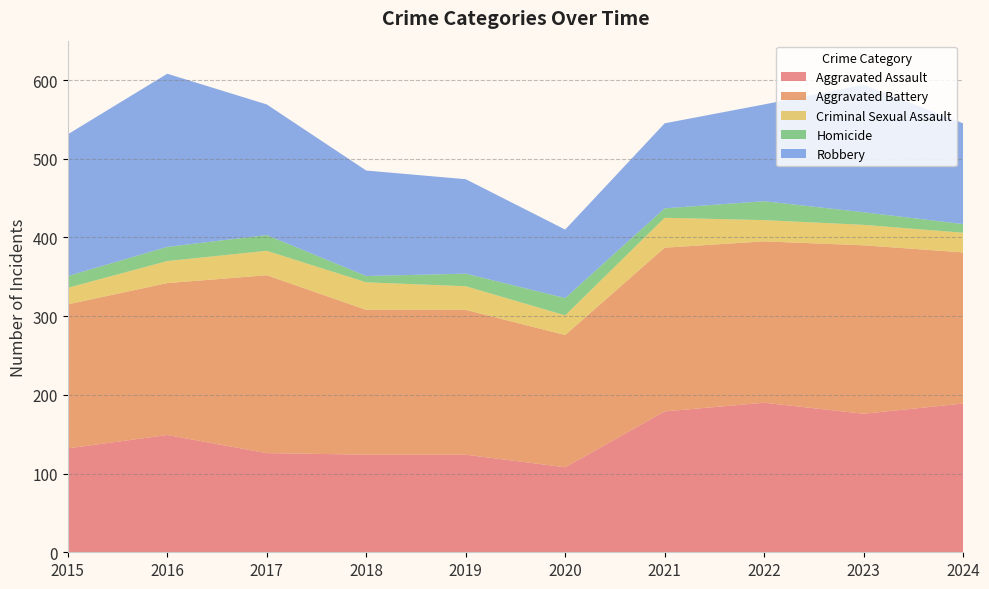

Reading left to right, what are all the values shown in this chart?

Aggravated Assault: 2015=132	2016=149	2017=126	2018=124	2019=124	2020=108	2021=179	2022=190	2023=176	2024=189
Aggravated Battery: 2015=183	2016=193	2017=226	2018=184	2019=184	2020=168	2021=208	2022=205	2023=214	2024=192
Criminal Sexual Assault: 2015=21	2016=28	2017=31	2018=35	2019=30	2020=25	2021=38	2022=27	2023=26	2024=25
Homicide: 2015=15	2016=18	2017=20	2018=8	2019=16	2020=22	2021=12	2022=24	2023=16	2024=11
Robbery: 2015=180	2016=220	2017=166	2018=134	2019=120	2020=87	2021=108	2022=123	2023=162	2024=128